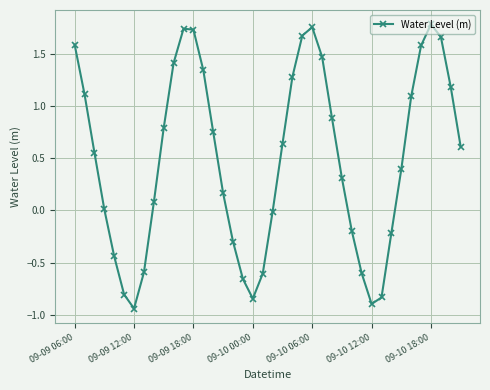

How many points are higher than both their immediate neighbors (excluding endpoints)?

3